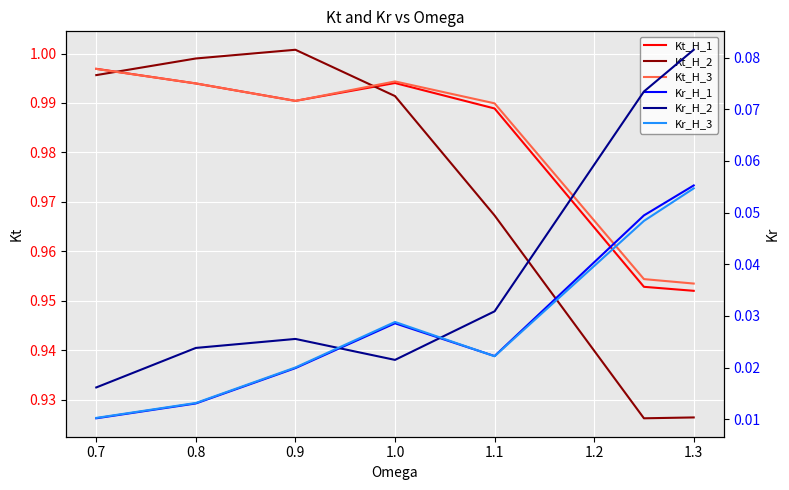

How many data points does each series have?

7